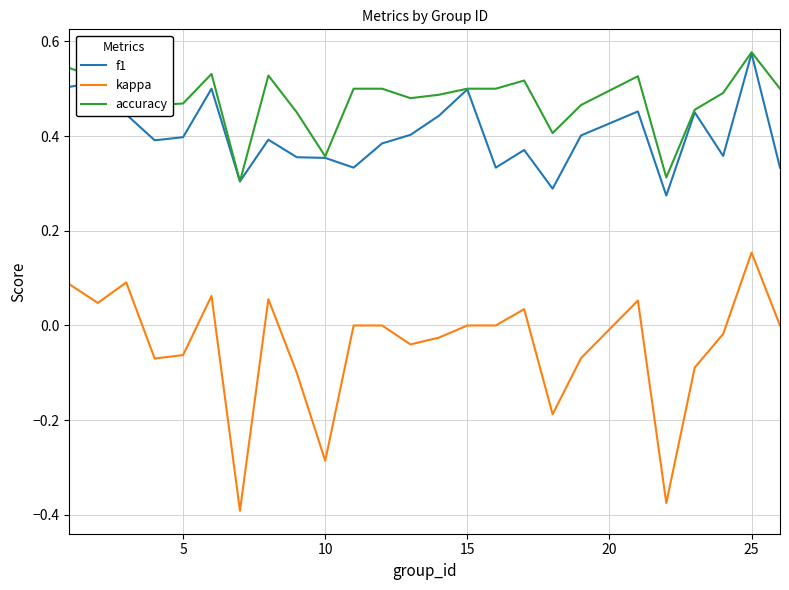

True or false: accuracy and kappa intersect in this chart.

False